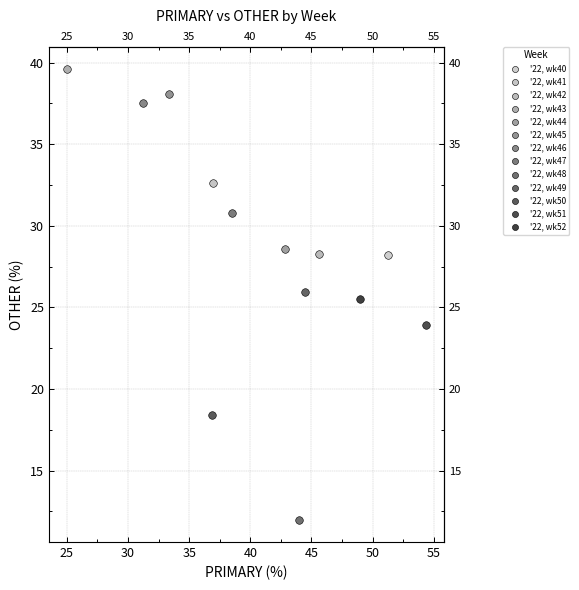

Which series reaches the minimum Y coordinate?

'22, wk48